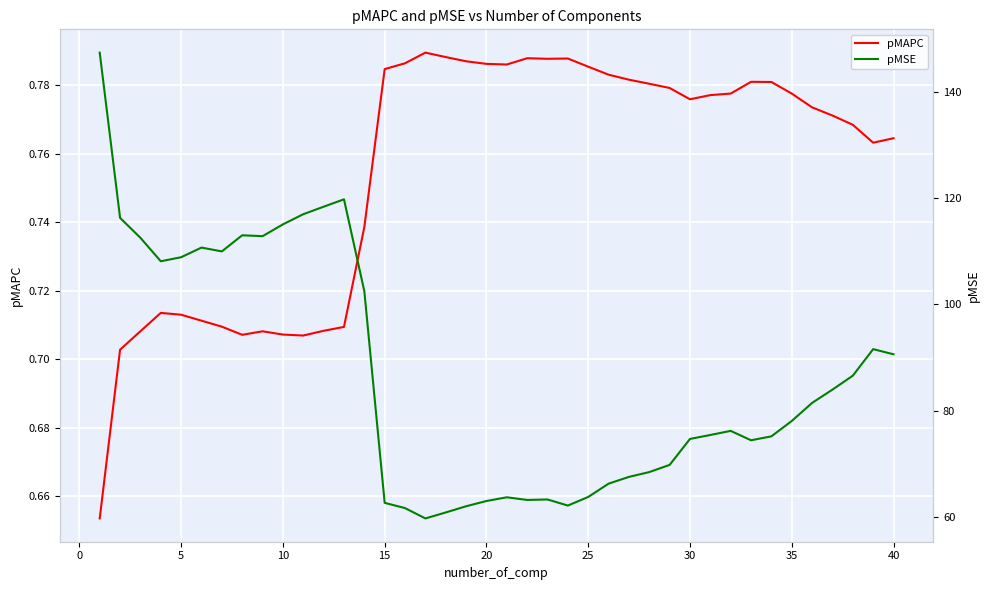

True or false: pMSE has a value of 107.8 at 35.

False